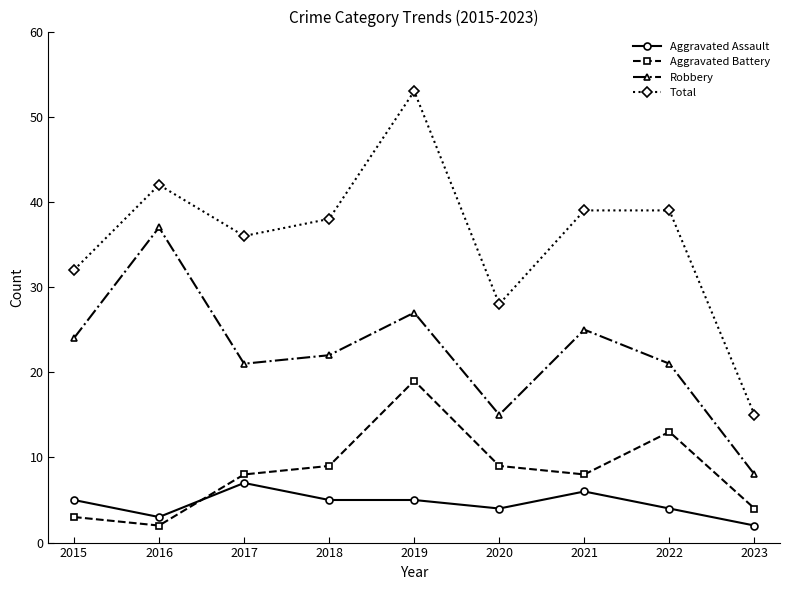

Rank the series by their maximum value, from highest to lowest.

Total, Robbery, Aggravated Battery, Aggravated Assault